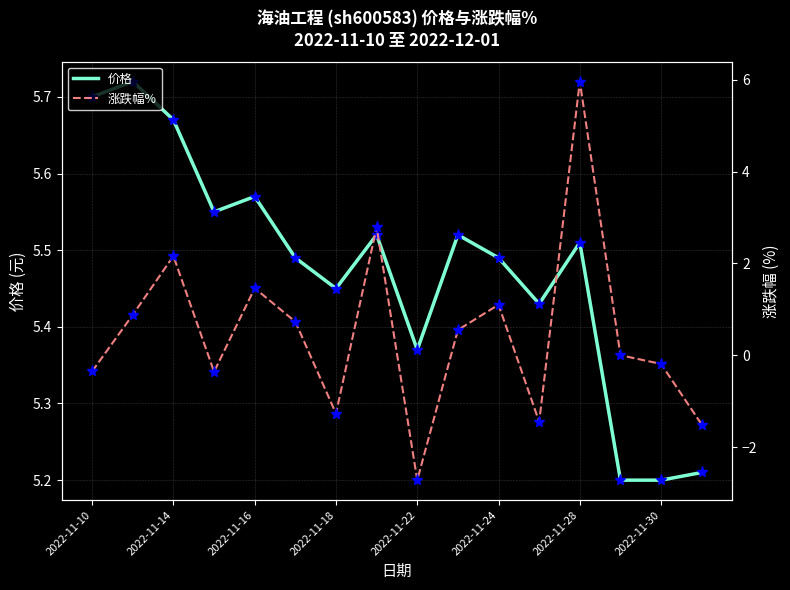

What is the difference between the 价格 values at 2022-11-16 and 2022-11-22?

0.2